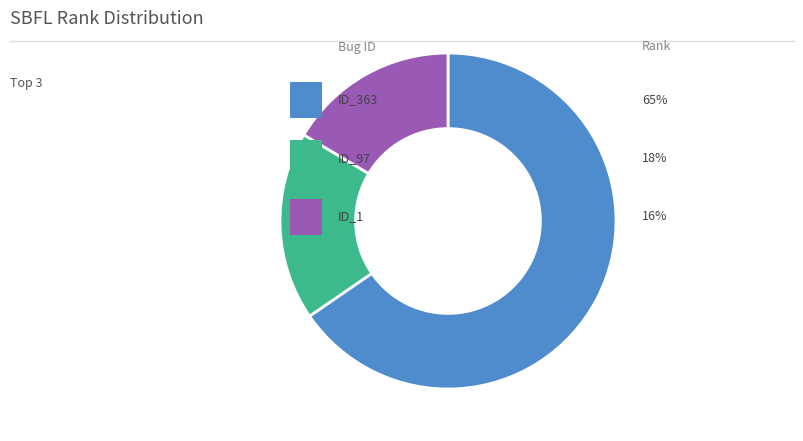

Does any single category account for the majority?

Yes